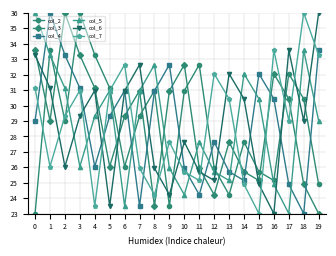

In col_2, how many points are lower than both neighbors (excluding endpoints)?

5